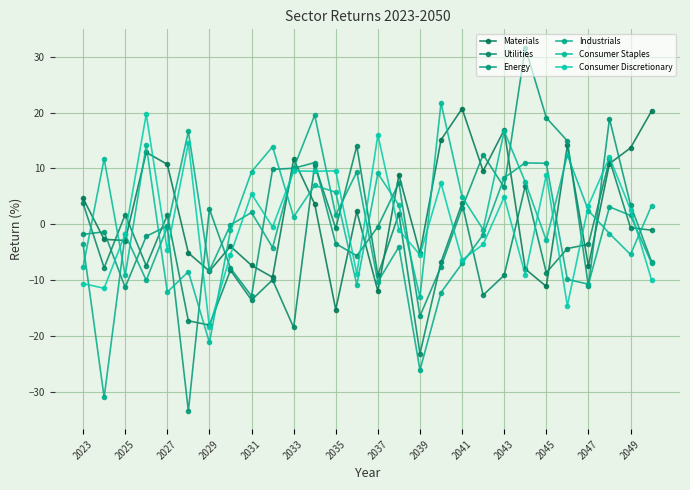

What is the minimum value shown in the chart?

-33.5